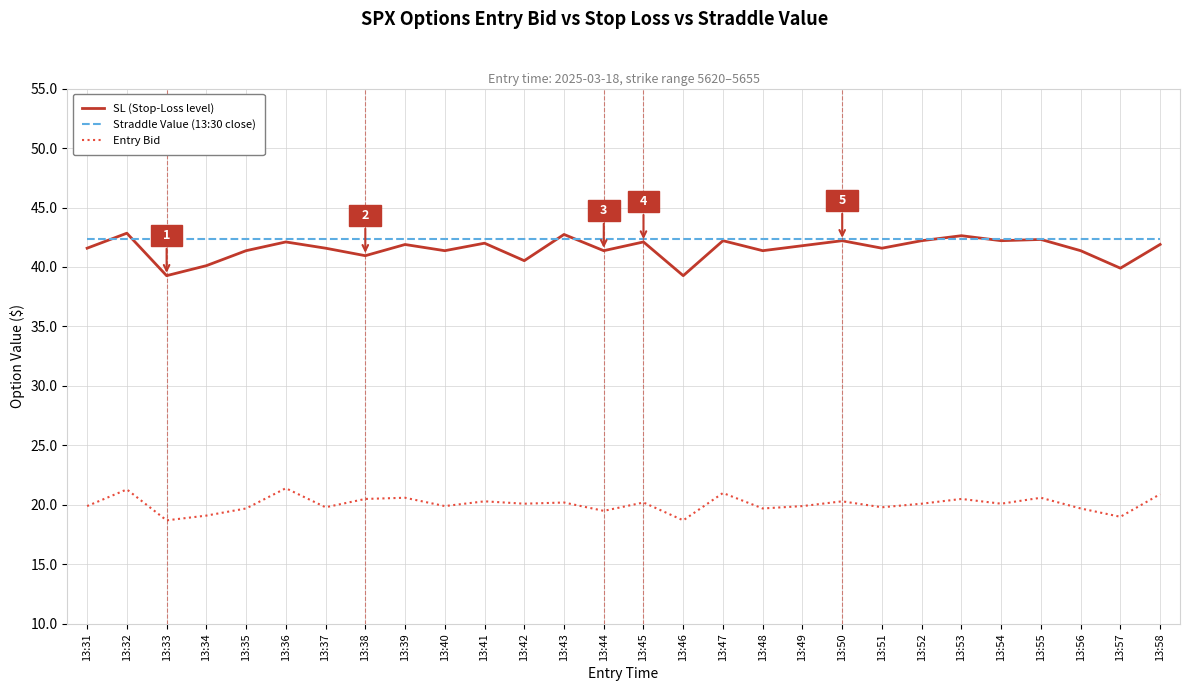

Which series ends up on top after the final intersection of Straddle Value (13:30 close) and SL (Stop-Loss level)?

Straddle Value (13:30 close)